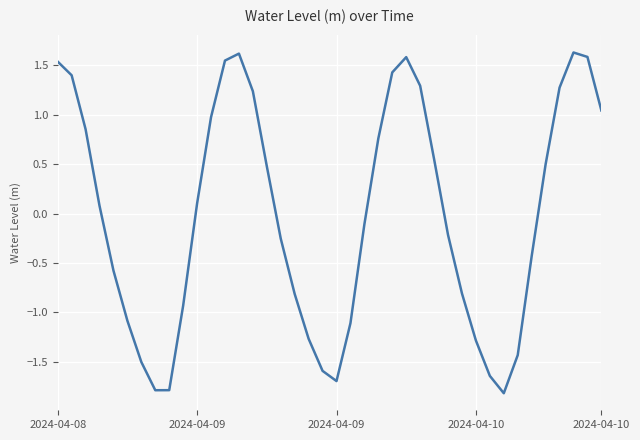

What is the minimum value shown in the chart?

-1.8